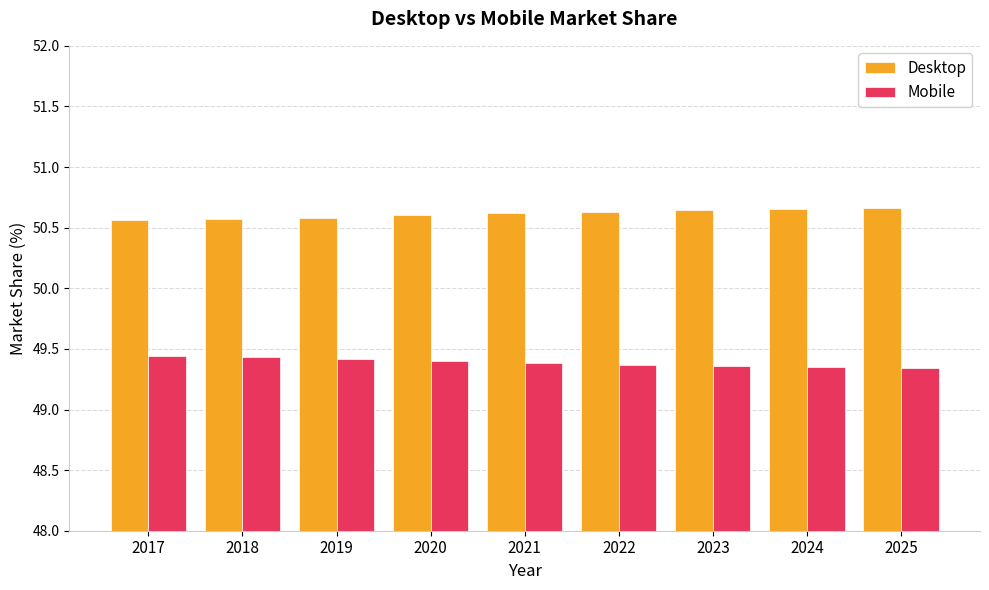

Rank the series by their average value, from lowest to highest.

Mobile, Desktop